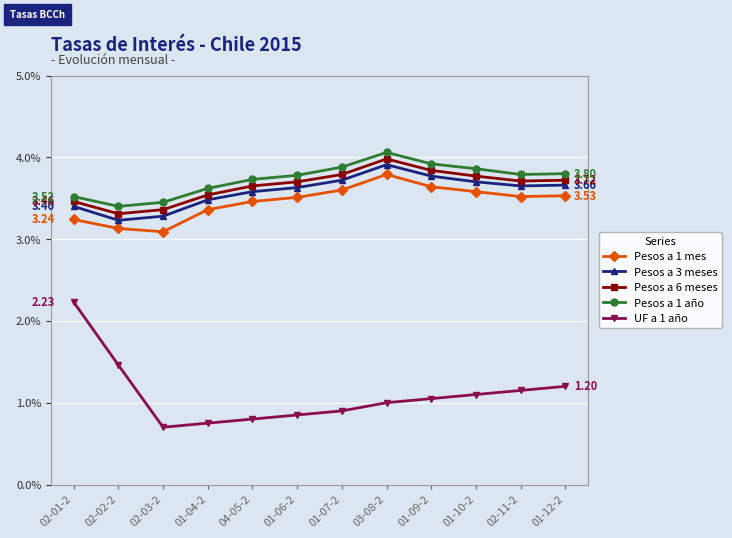

True or false: Pesos a 1 año and Pesos a 6 meses cross at least once.

False